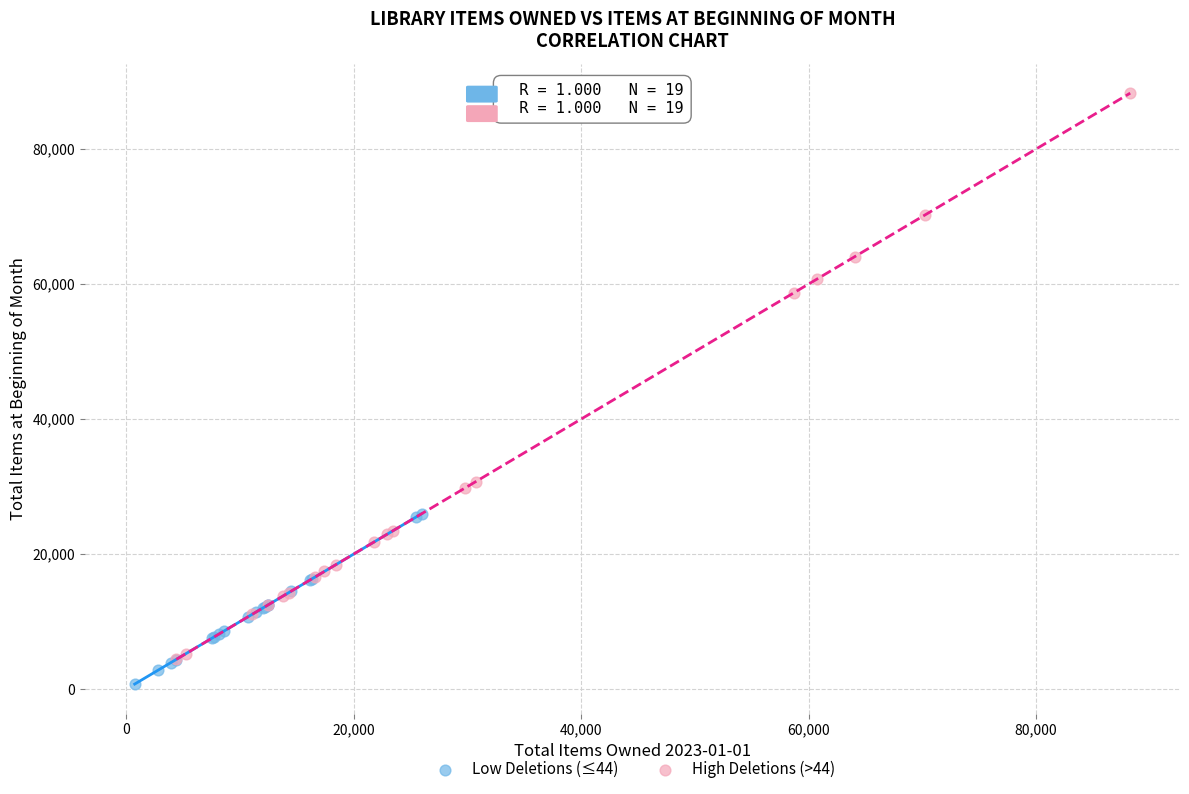

Which series has the largest Y range (max minus min)?

High Deletions (>44)